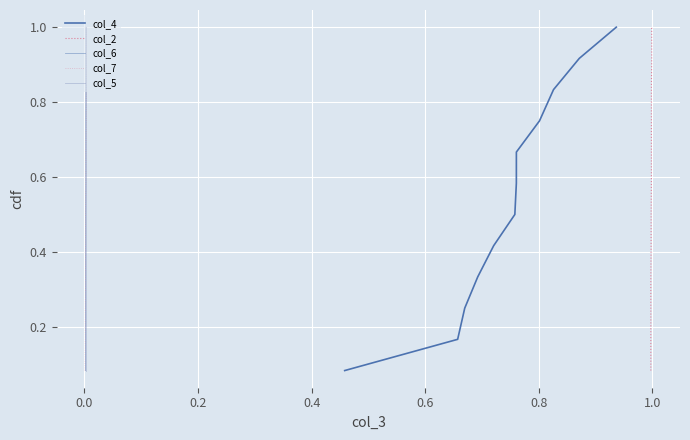

List the series in order of their peak value, lowest first.

col_4, col_2, col_6, col_7, col_5